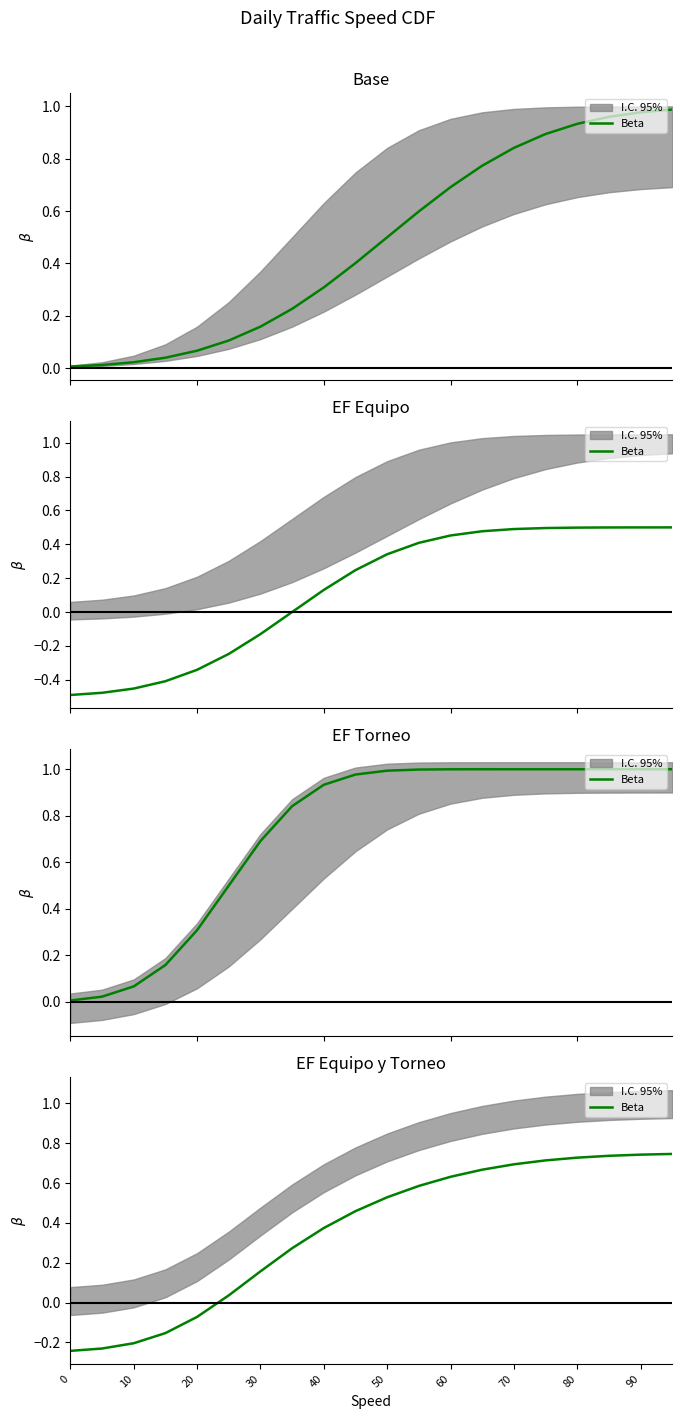

The value at 19 is 0.4. True or false?

False